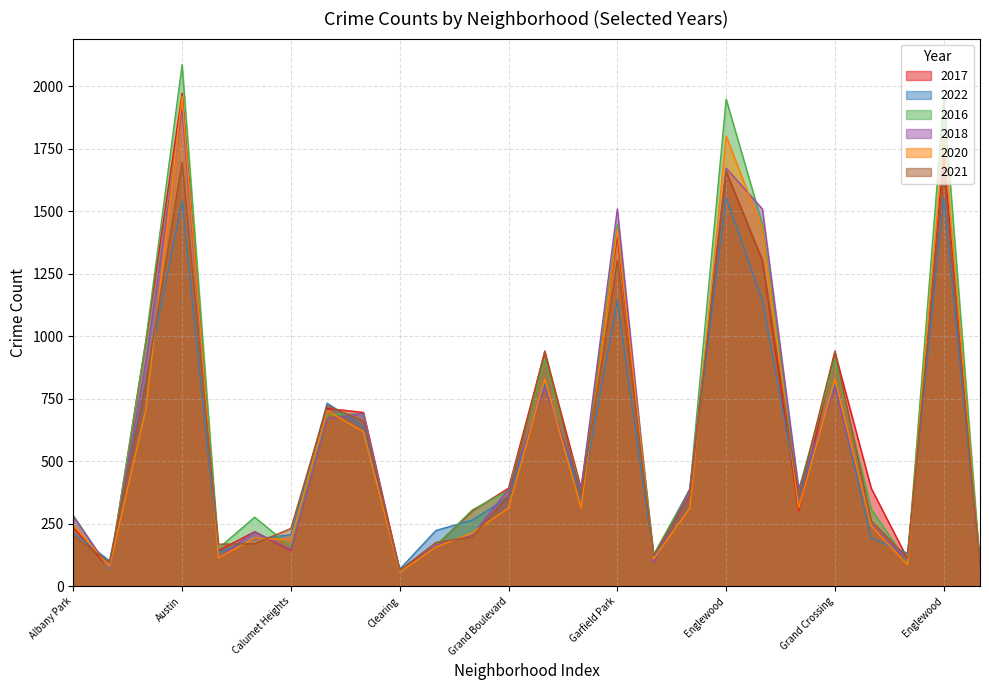

At how many categories does at least one series exceed 120?

23